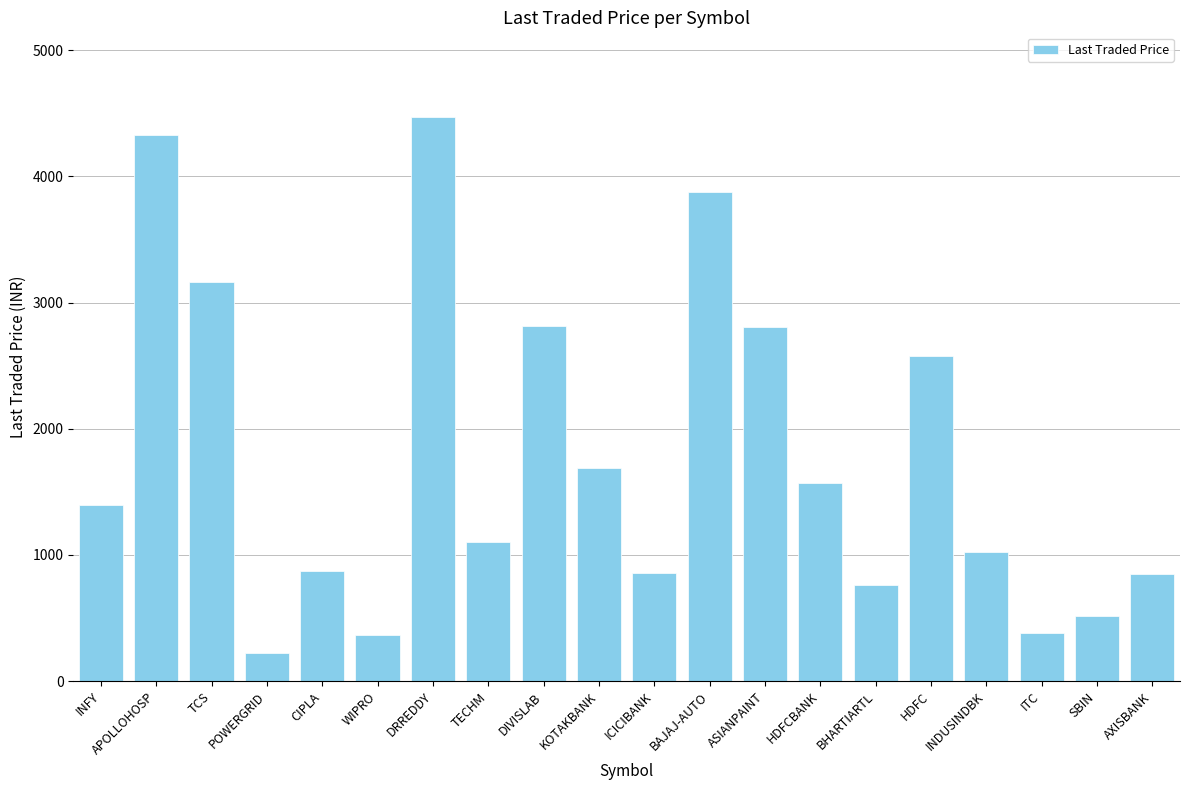

What position from the right is ASIANPAINT?

8